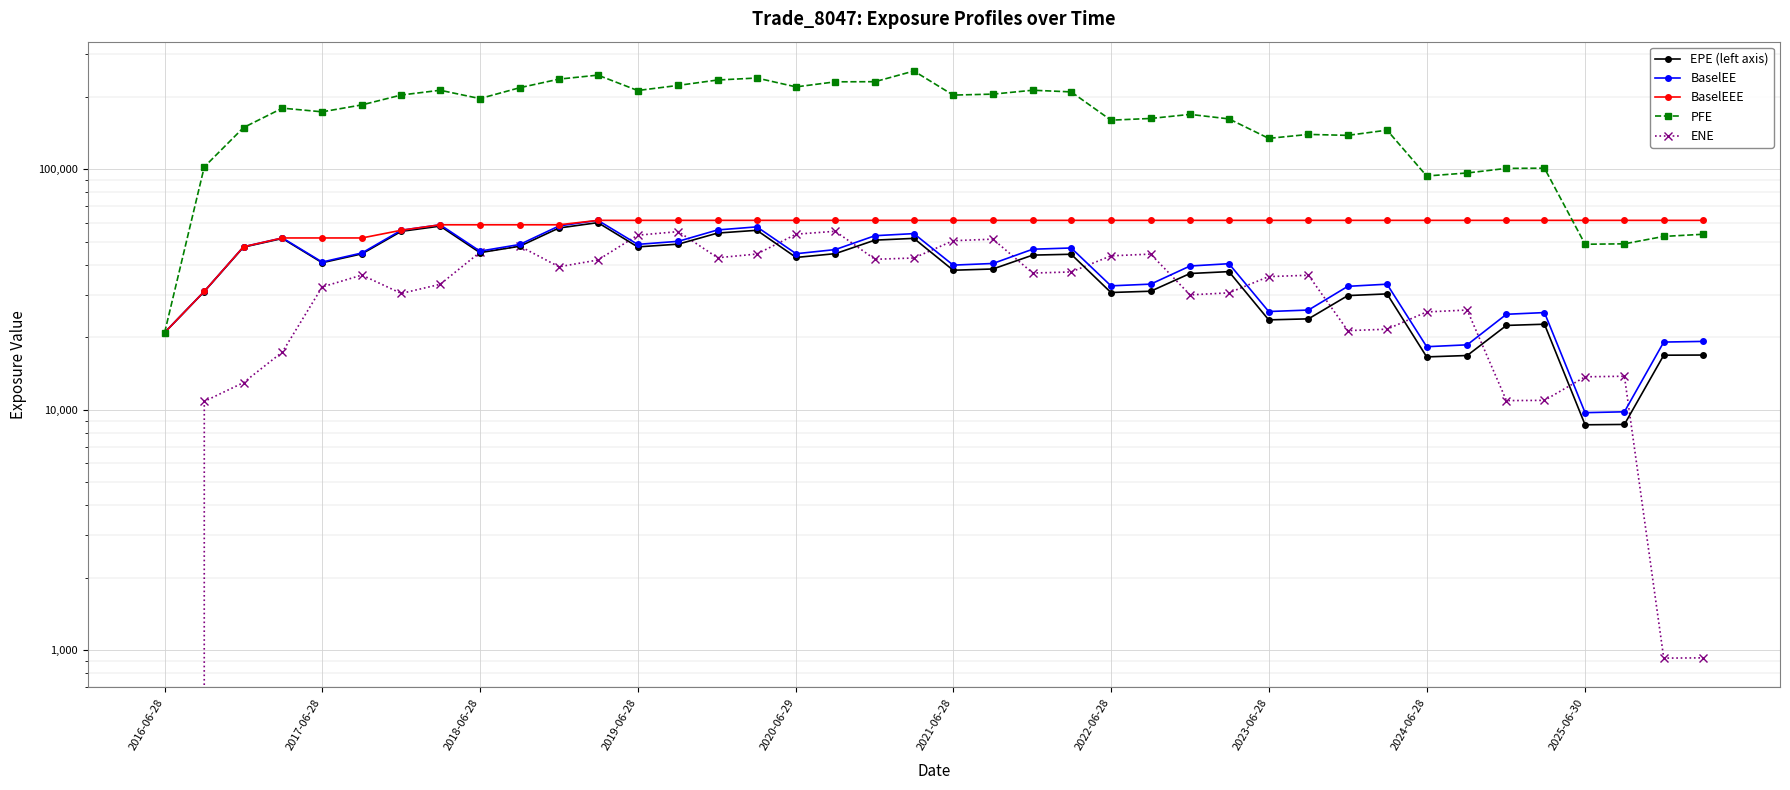

How many values in ENE are above zero?

39